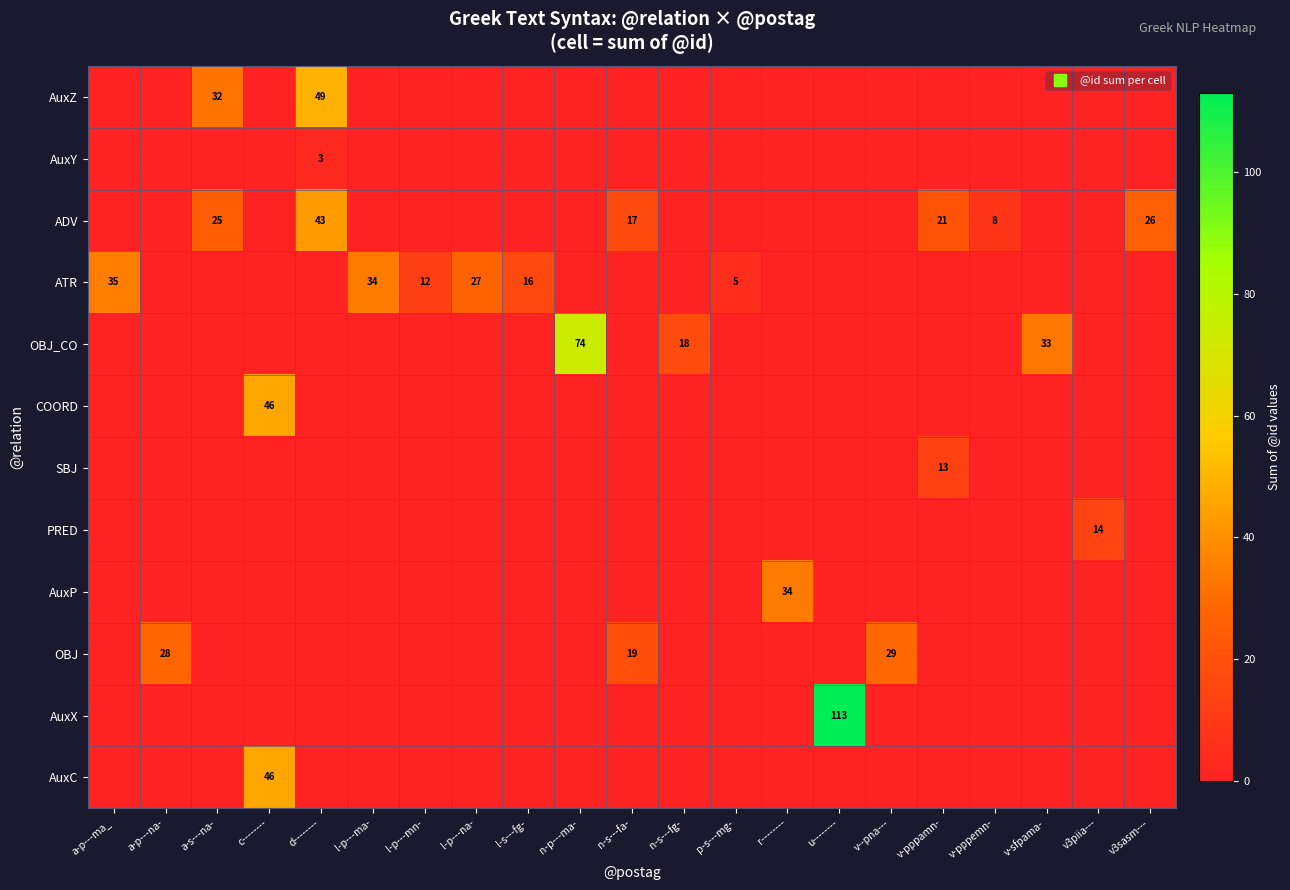

Which category has the lowest value in the PRED series?

a-p---ma_